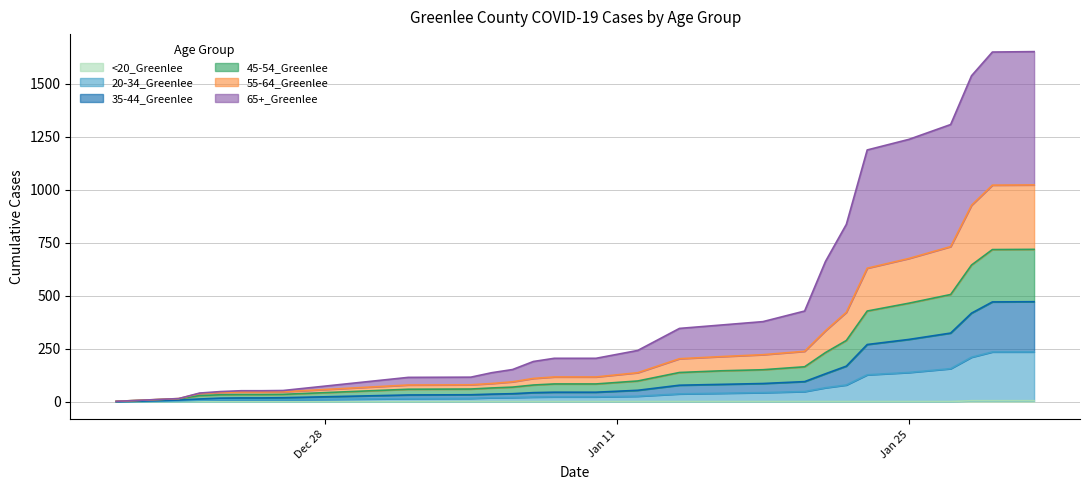

True or false: 35-44_Greenlee has a value of 109 at 1/31/2021.

False